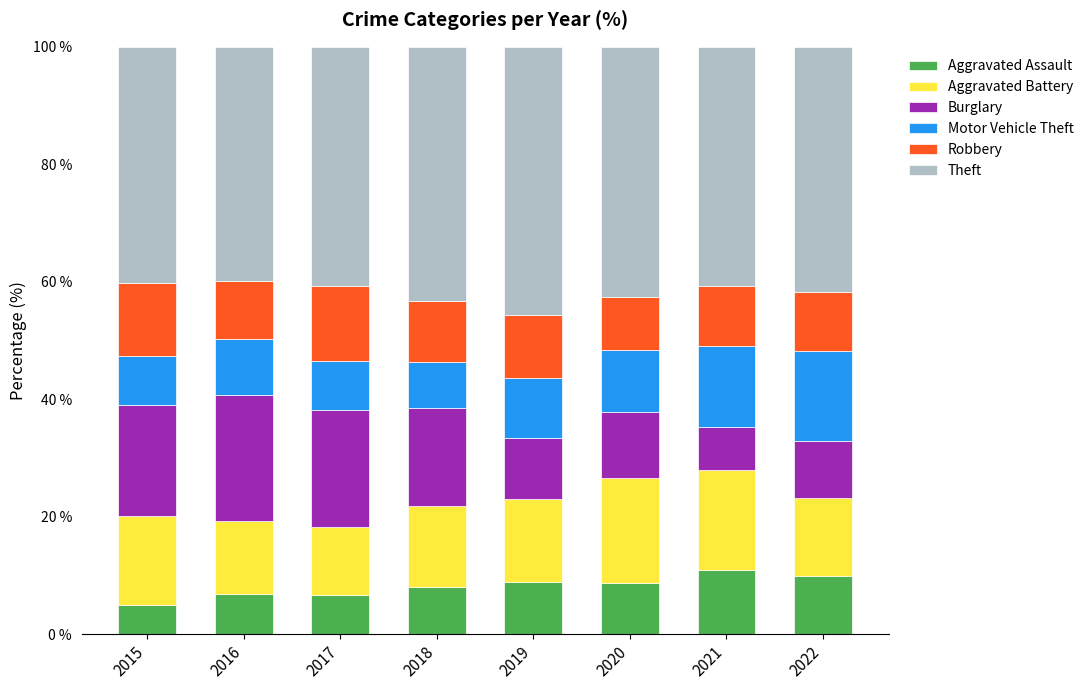

What is the total value across all series at 2017?

100.0